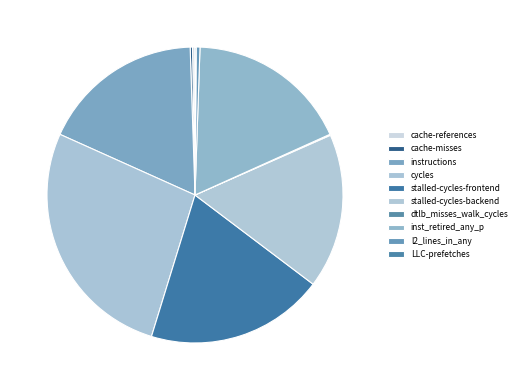

How many segments does this pie chart have?

10